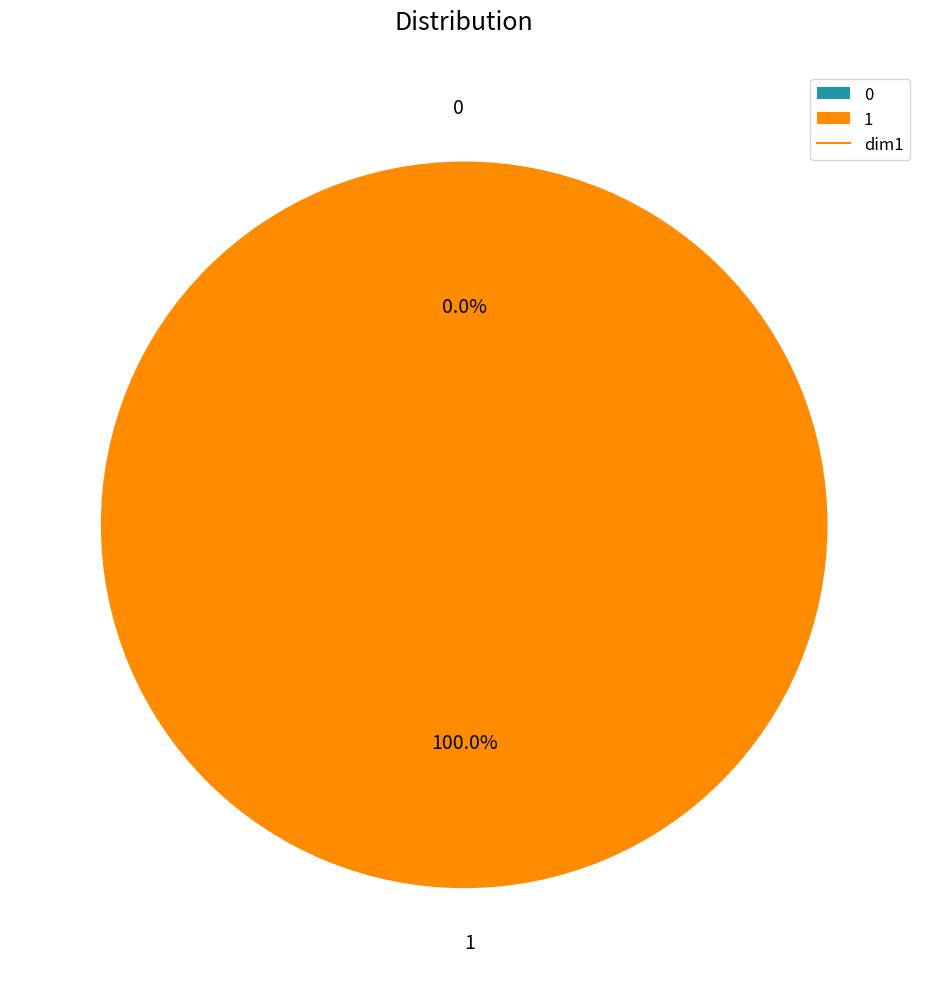

True or false: 1 accounts for 100% of the total.

True